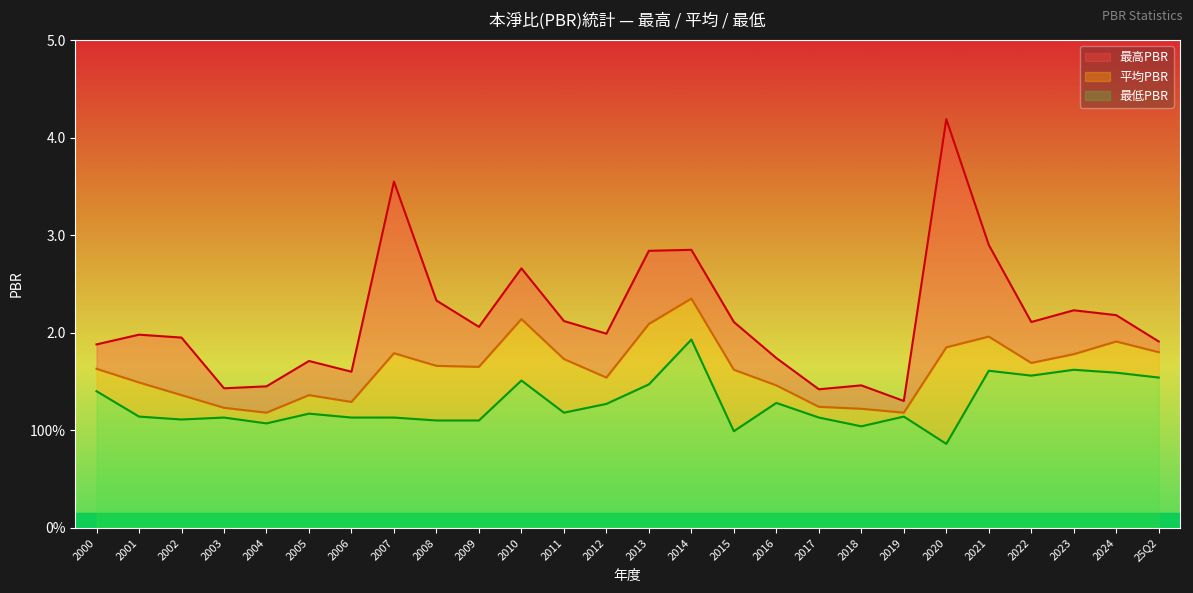

True or false: 最高PBR and 平均PBR cross at least once.

False